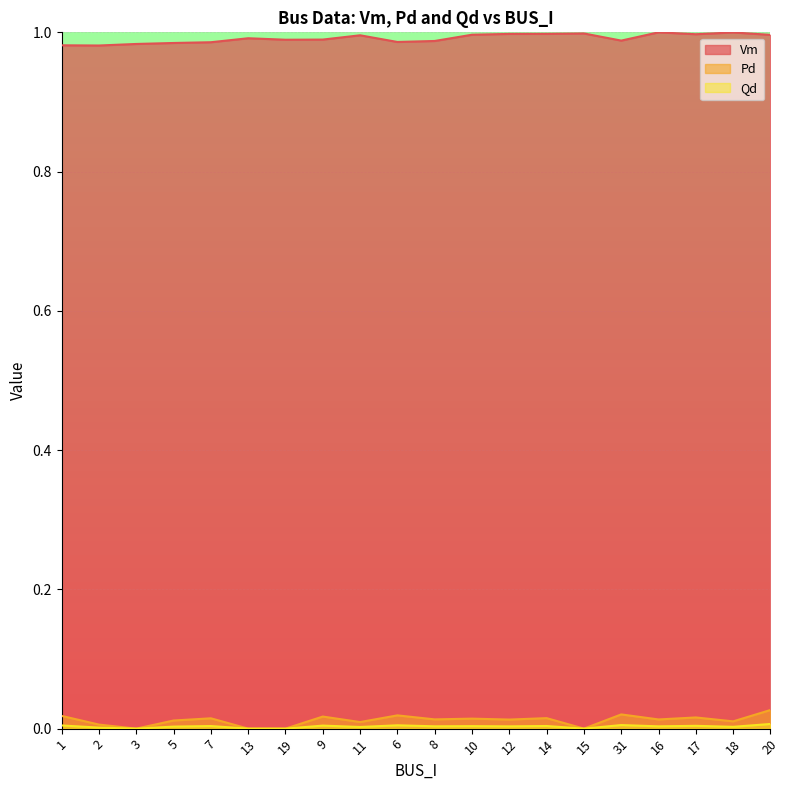

What are all the series names shown in the legend?

Vm, Pd, Qd